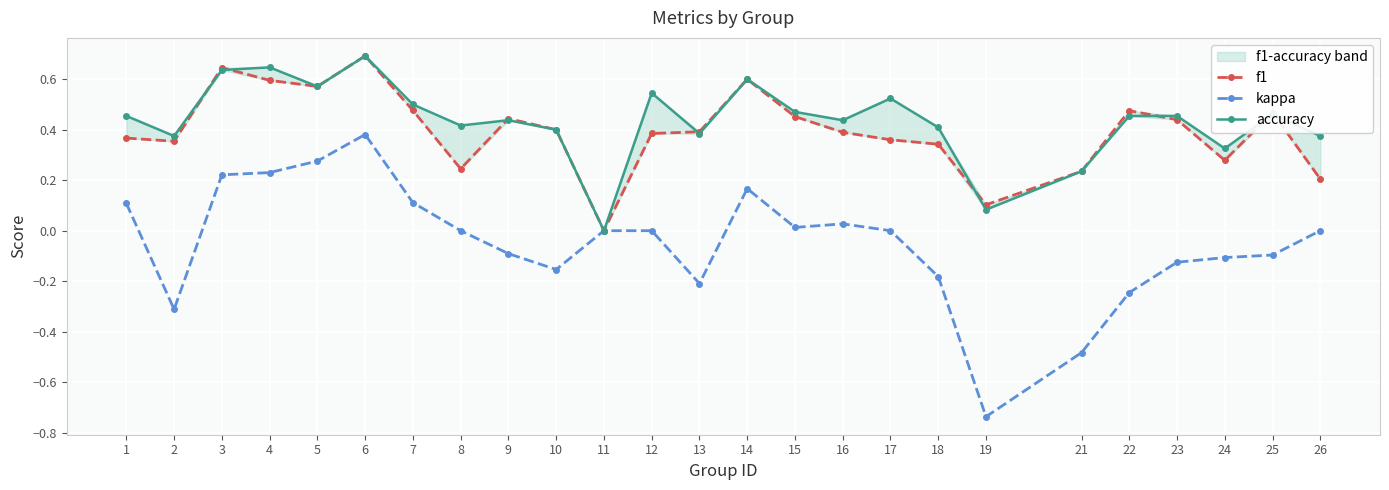

Reading right to left, transcribe all the data shown in this chart.

f1: 0.2	0.5	0.3	0.4	0.5	0.2	0.1	0.3	0.4	0.4	0.5	0.6	0.4	0.4	0.0	0.4	0.4	0.2	0.5	0.7	0.6	0.6	0.6	0.4	0.4
kappa: 0.0	-0.1	-0.1	-0.1	-0.2	-0.5	-0.7	-0.2	0.0	0.0	0.0	0.2	-0.2	0.0	0.0	-0.2	-0.1	0.0	0.1	0.4	0.3	0.2	0.2	-0.3	0.1
accuracy: 0.4	0.5	0.3	0.5	0.5	0.2	0.1	0.4	0.5	0.4	0.5	0.6	0.4	0.5	0.0	0.4	0.4	0.4	0.5	0.7	0.6	0.6	0.6	0.4	0.5